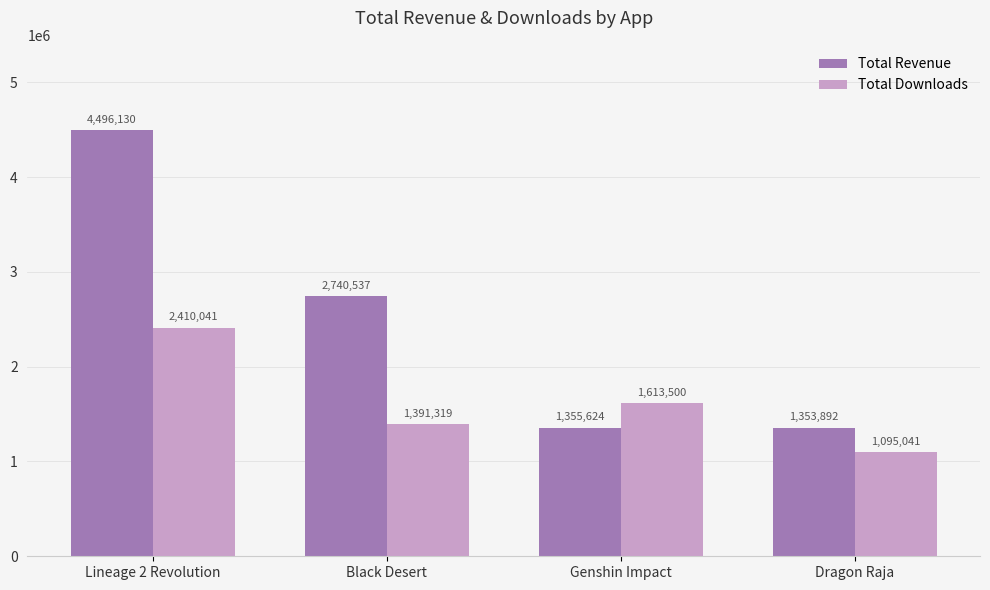

Reading right to left, list all the values displayed in this chart.

Total Revenue: 1353892	1355624	2740537	4496130
Total Downloads: 1095041	1613500	1391319	2410041